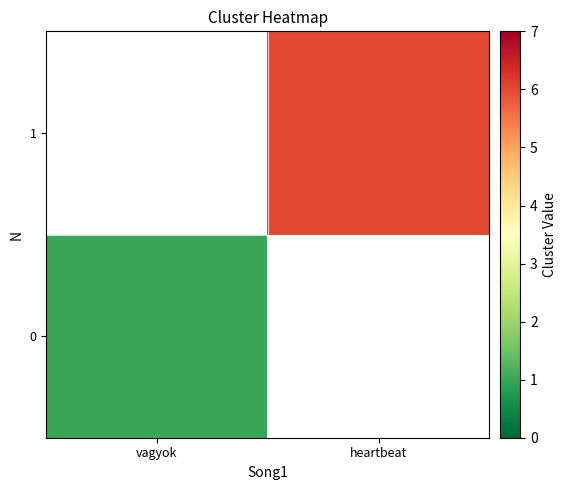

What is the maximum value for 0?

1.0